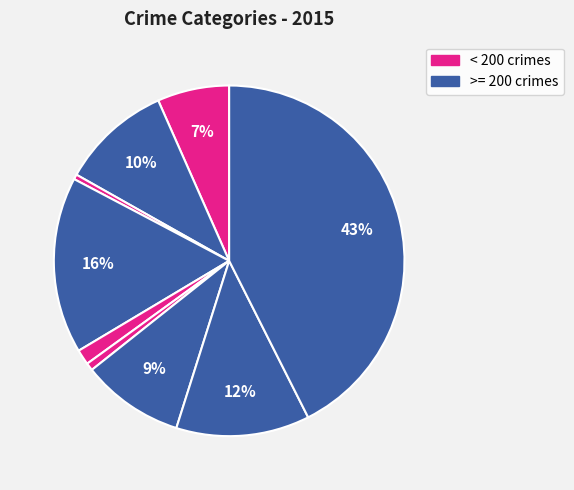

How many segments does this pie chart have?

9